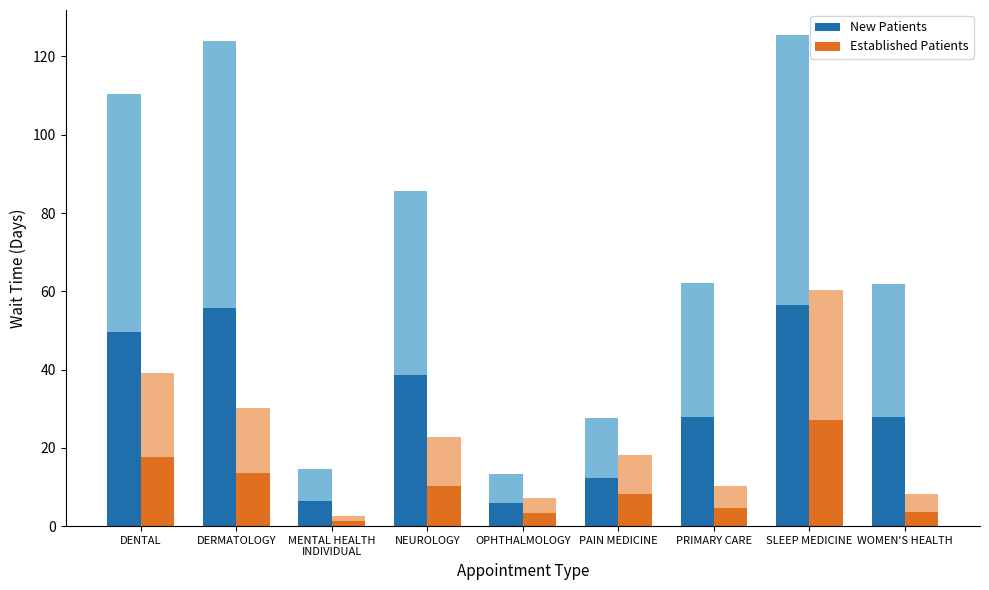

Reading left to right, extract all data points from this chart.

New Patients: 49.7	55.8	6.5	38.5	6.0	12.4	27.9	56.5	27.9
Established Patients: 17.6	13.6	1.2	10.3	3.3	8.1	4.6	27.2	3.7